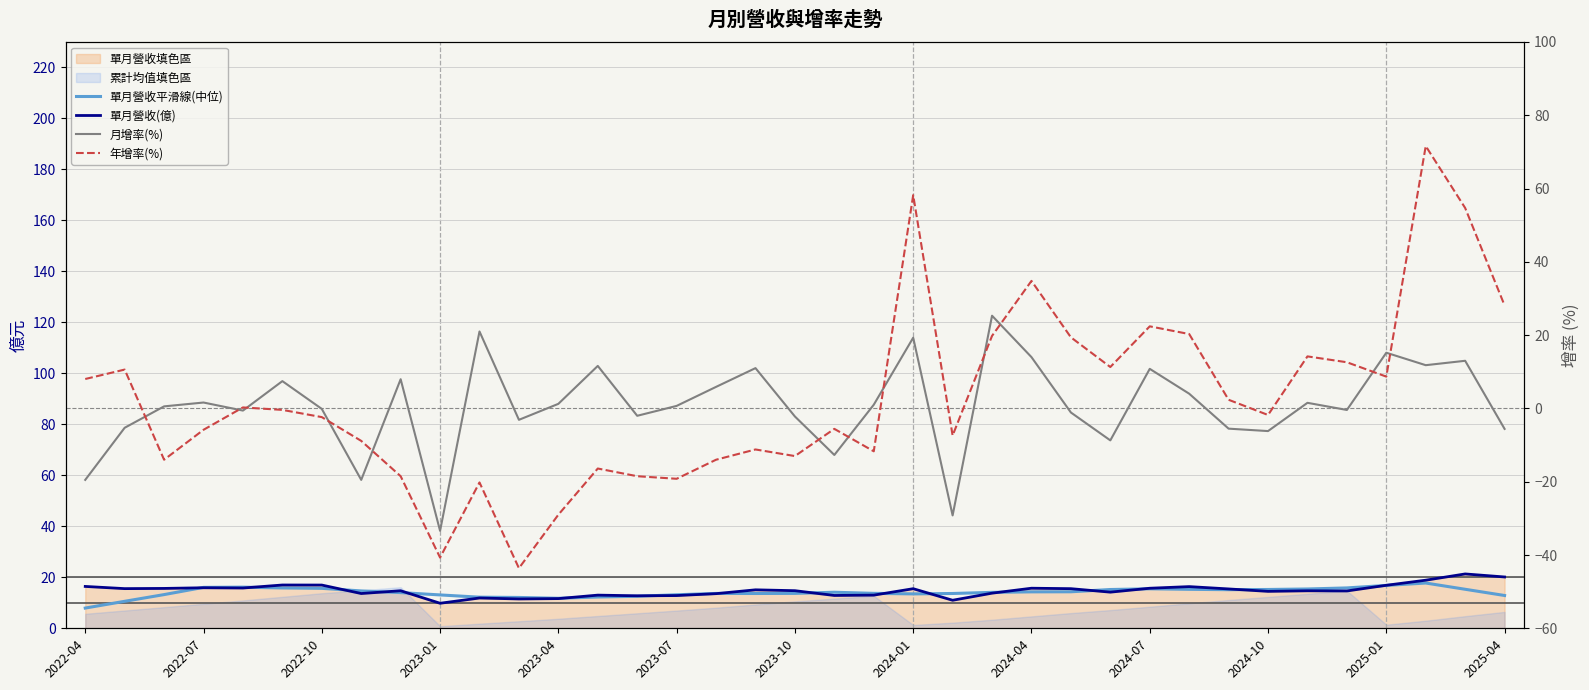

What is the average value of the 單月營收平滑線(中位) series?

14.1